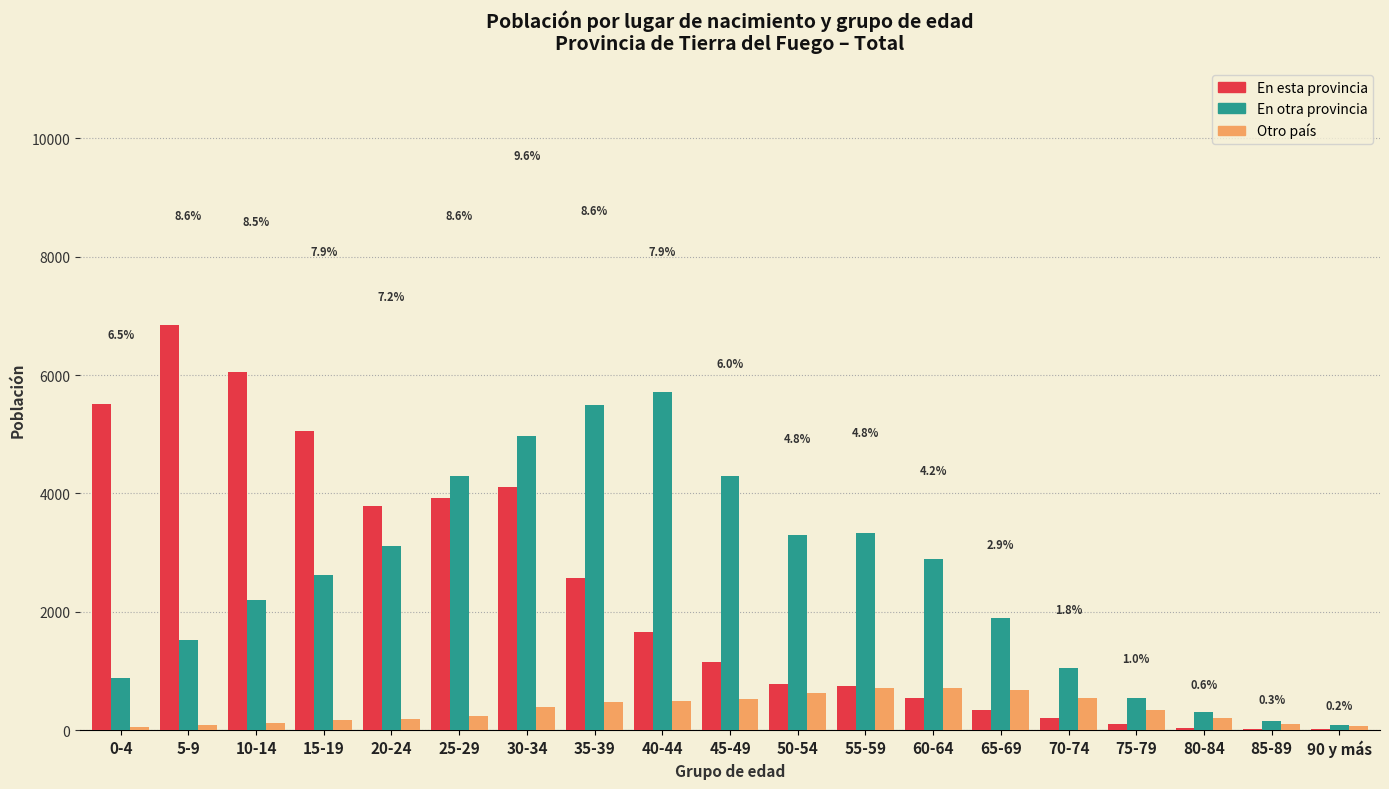

Is the value of Otro país at 40-44 greater than the value of En otra provincia at 15-19?

No